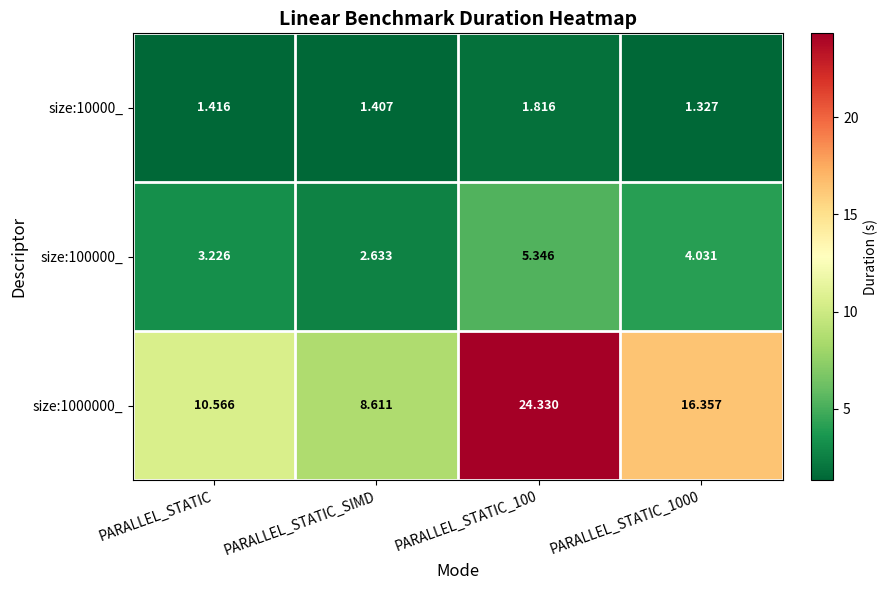

Is the value of size:100000_ at PARALLEL_STATIC_1000 greater than the value of size:10000_ at PARALLEL_STATIC_1000?

Yes